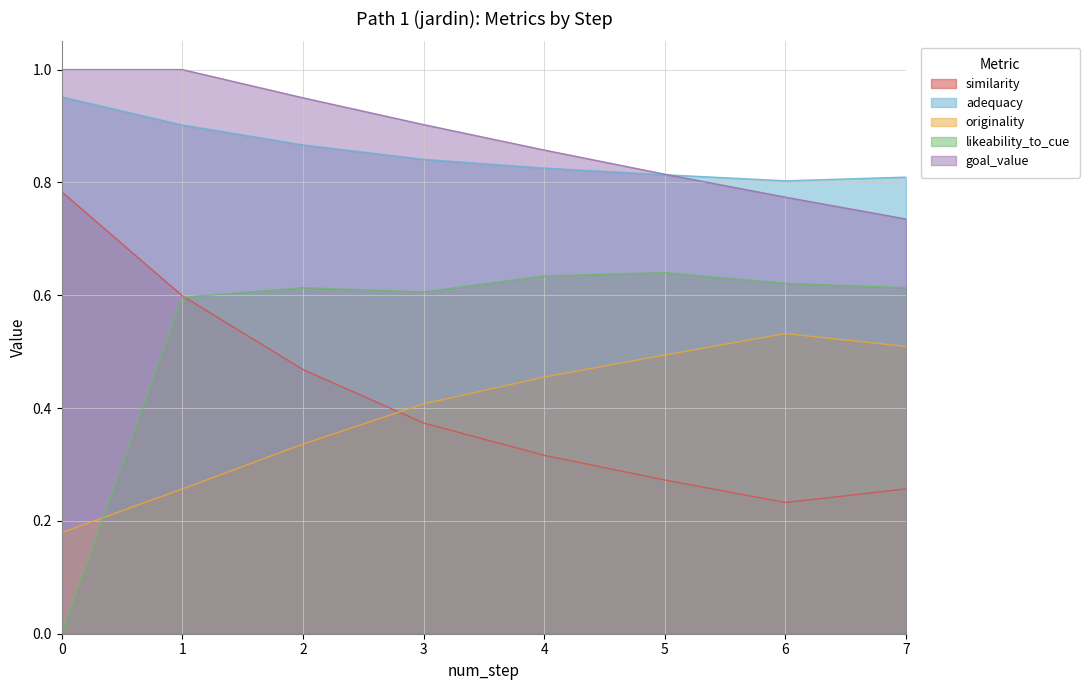

List the series in order of their peak value, lowest first.

originality, likeability_to_cue, similarity, adequacy, goal_value